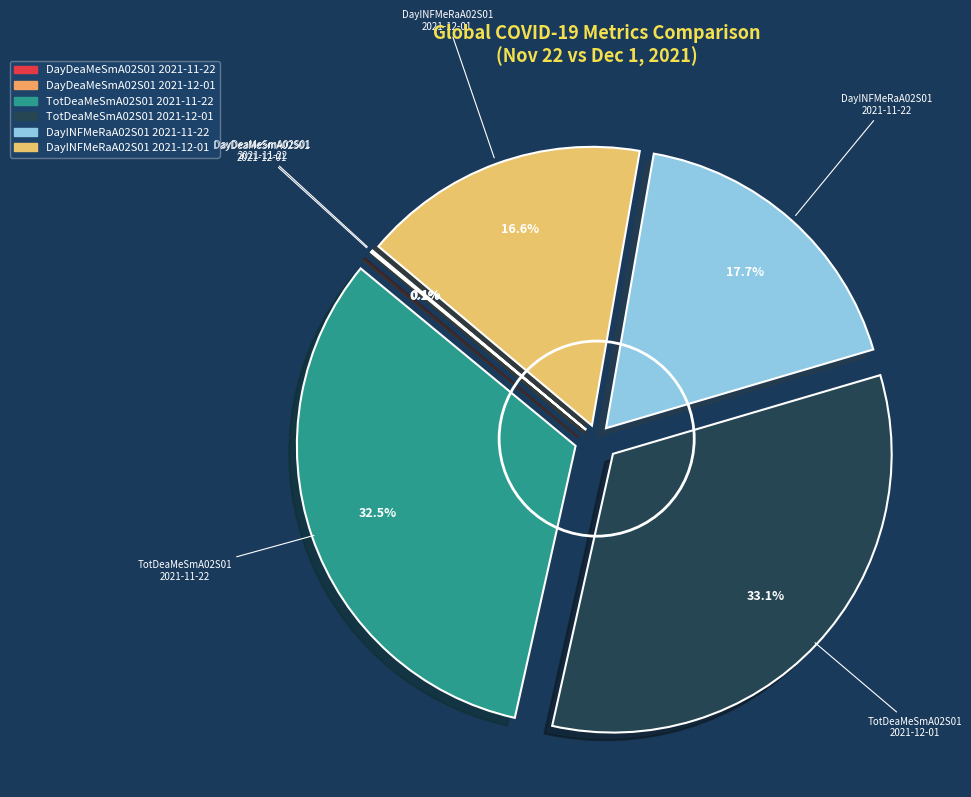

Is there a majority slice in this chart?

No